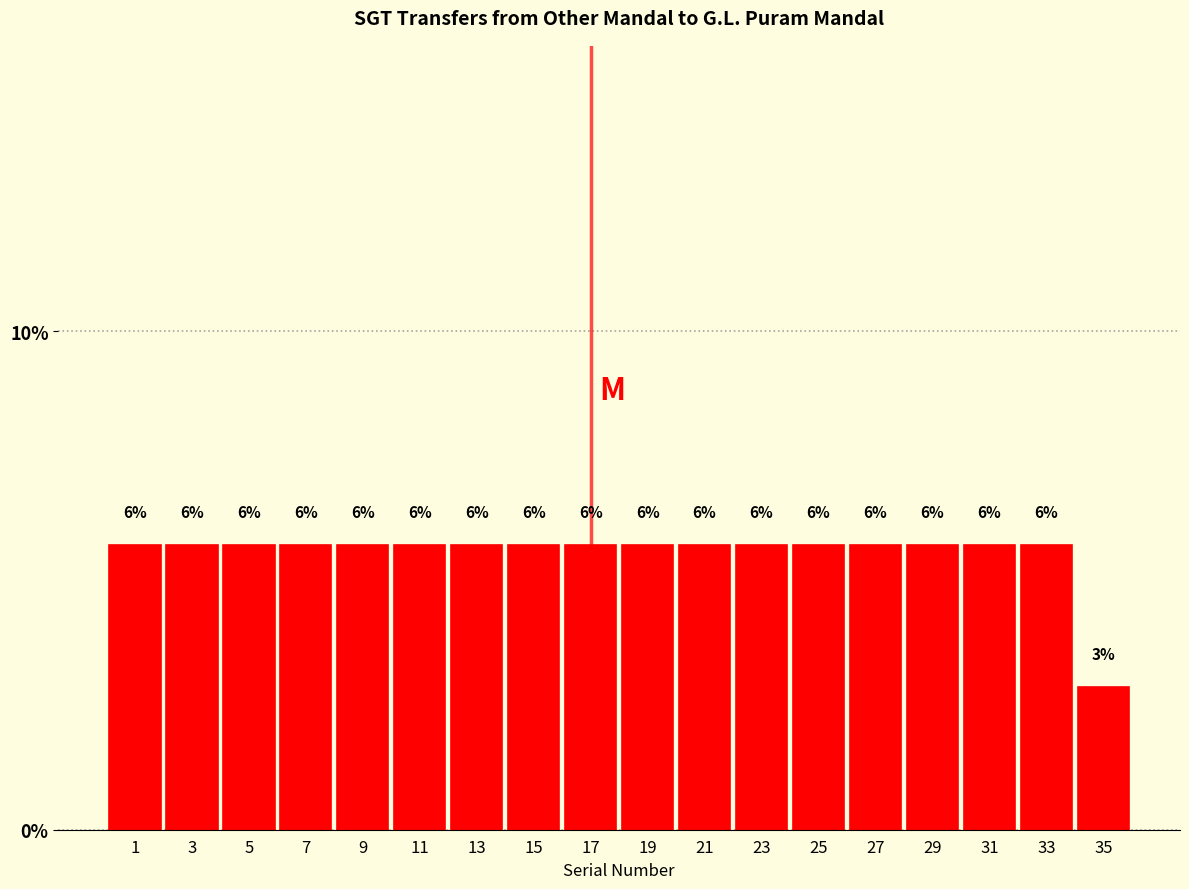

Are the bars horizontal?

No